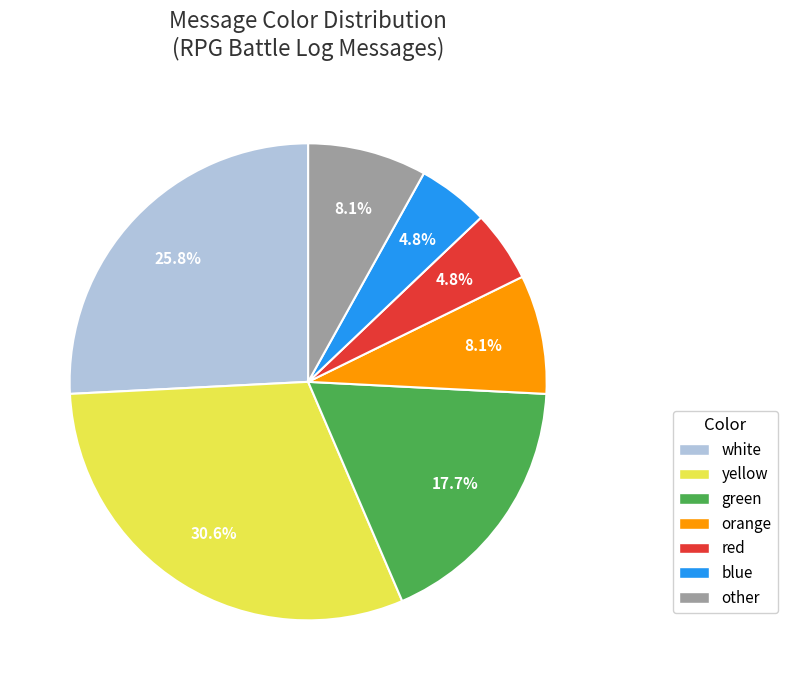

Is the sum of red and white greater than half?

No